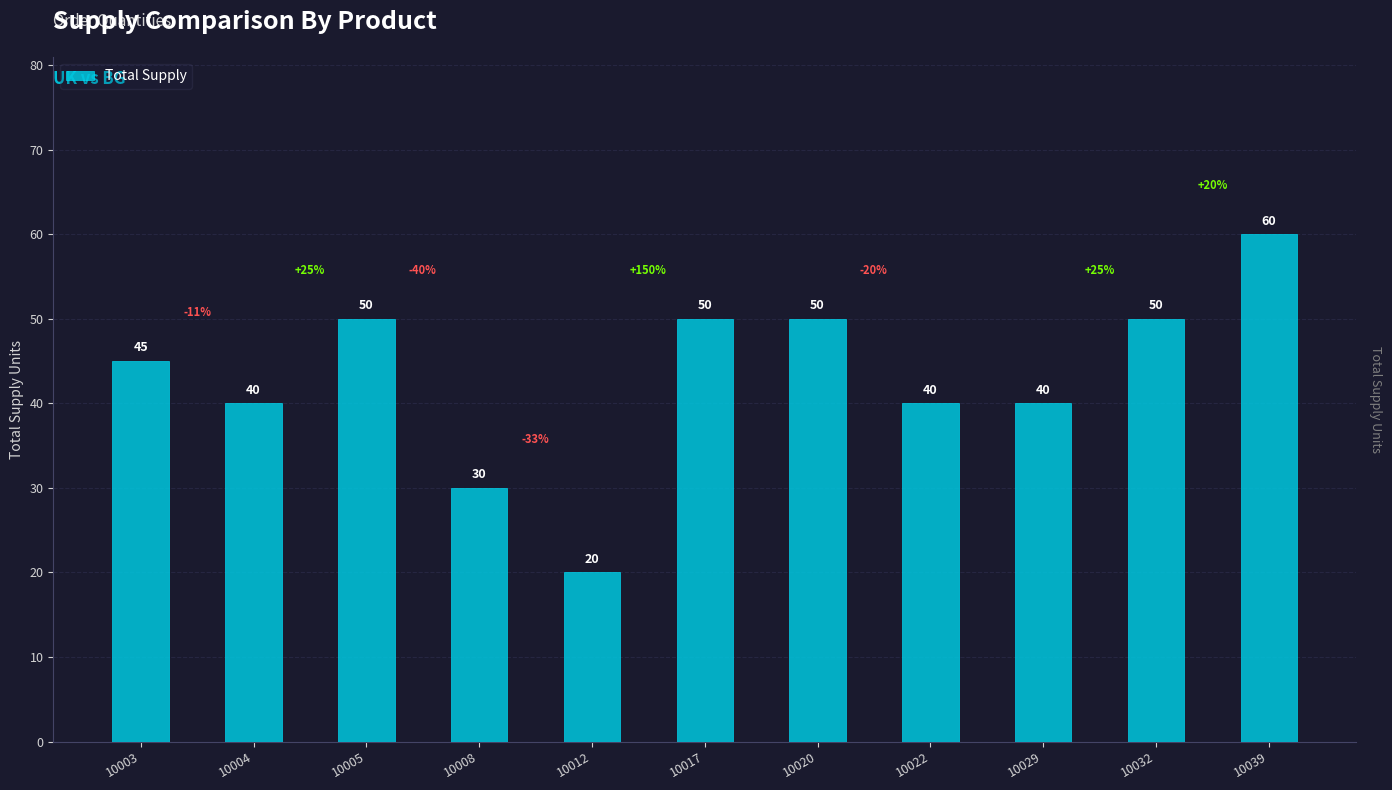

What is the ratio of the value at 10029 to the value at 10003?

0.9